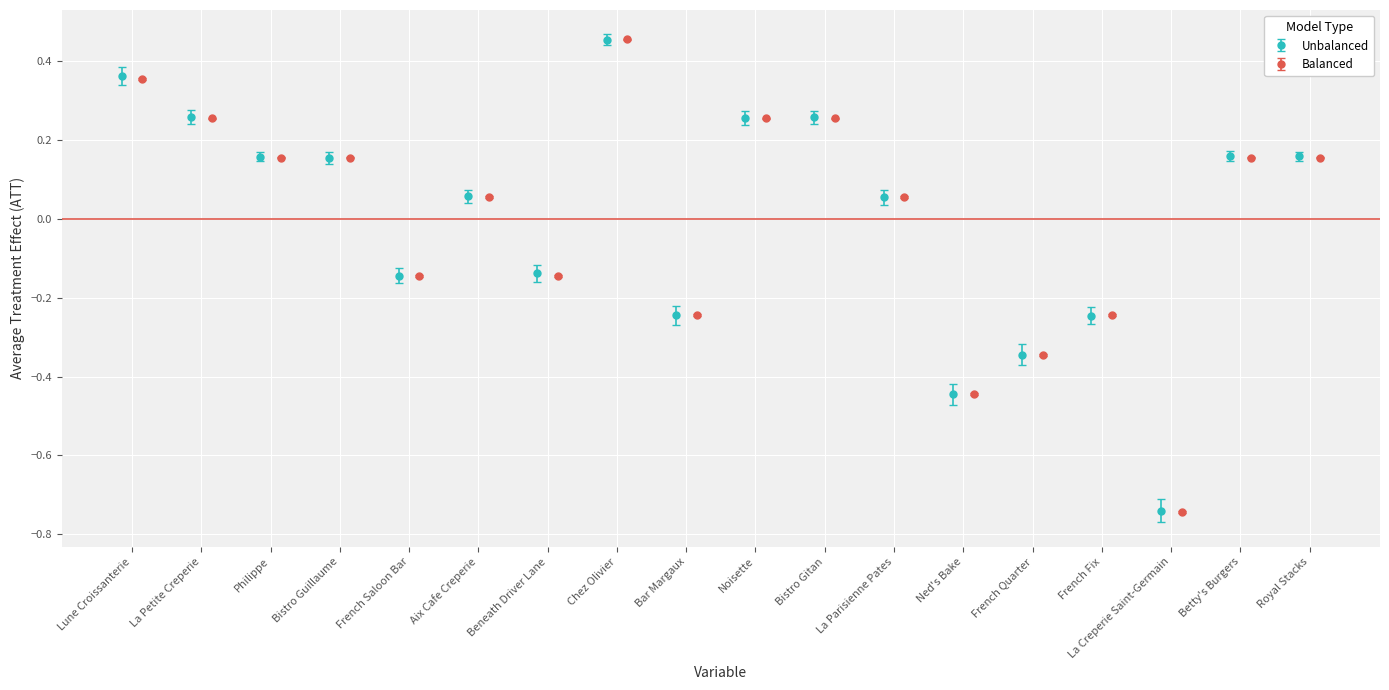

Is it true that Unbalanced equals -0.2 at French Fix?

True